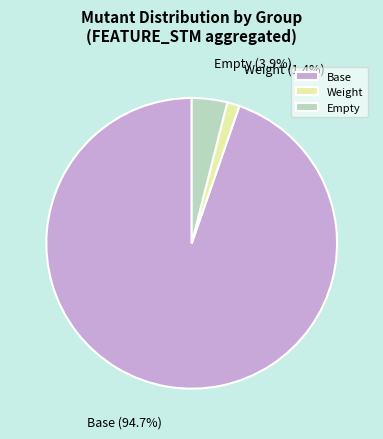

Does any single category account for the majority?

Yes